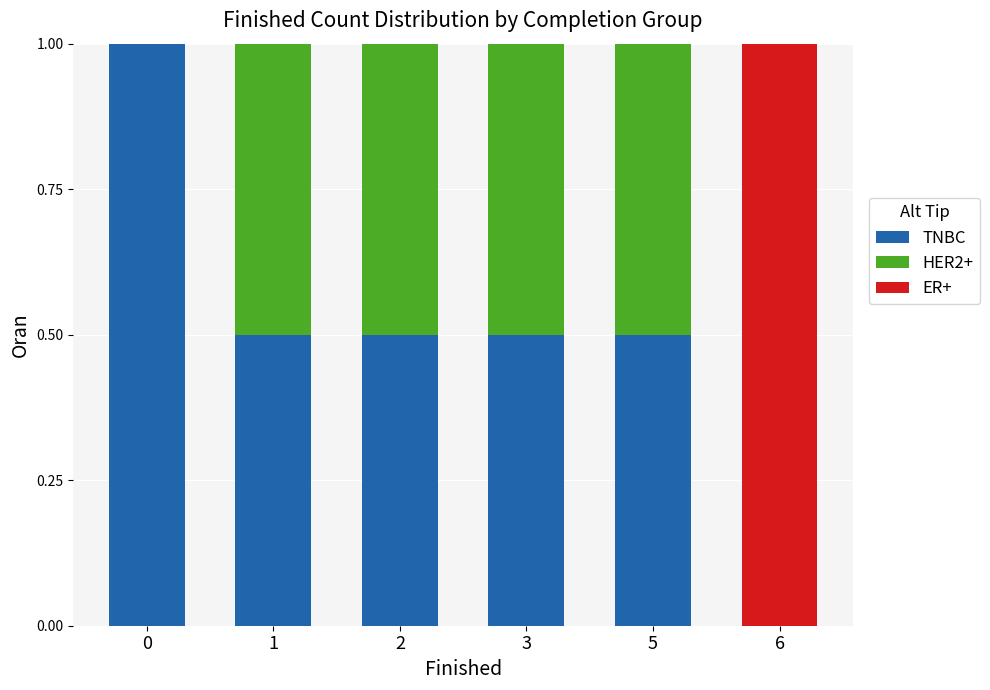

What is the total value across all series at 3?

1.0